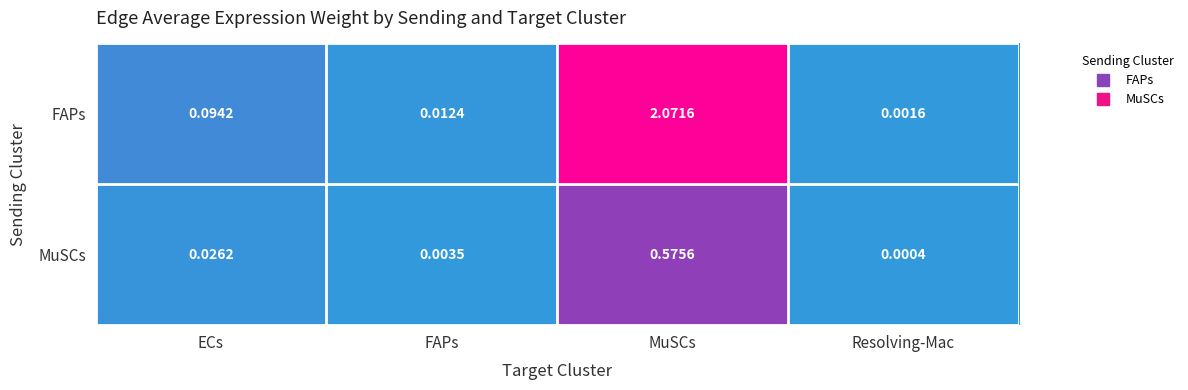

Which series has the largest range (max minus min)?

FAPs